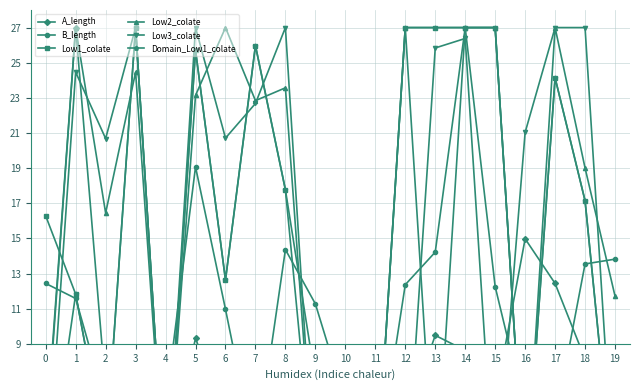

Reading right to left, list all the values displayed in this chart.

A_length: 19=3.1	18=8.1	17=12.4	16=15.0	15=5.8	14=8.6	13=9.5	12=4.5	11=5.5	10=5.7	9=0.9	8=3.1	7=2.6	6=4.8	5=9.3	4=1.8	3=6.4	2=6.4	1=27.0	0=3.6
B_length: 19=13.8	18=13.5	17=4.6	16=5.2	15=12.3	14=27.0	13=14.2	12=12.4	11=1.3	10=5.7	9=11.3	8=14.4	7=2.6	6=11.0	5=19.1	4=5.5	3=5.0	2=5.6	1=11.6	0=12.4
Low1_colate: 19=0.0	18=17.1	17=24.1	16=0.0	15=27.0	14=27.0	13=27.0	12=27.0	11=0.0	10=0.0	9=7.0	8=17.8	7=26.0	6=12.6	5=25.7	4=0.0	3=27.0	2=2.7	1=11.8	0=16.3
Low2_colate: 19=11.7	18=19.0	17=27.0	16=0.0	15=27.0	14=27.0	13=0.0	12=27.0	11=0.0	10=0.0	9=0.0	8=23.6	7=22.8	6=27.0	5=23.1	4=0.0	3=24.5	2=16.4	1=27.0	0=3.1
Low3_colate: 19=0.0	18=27.0	17=27.0	16=21.0	15=0.0	14=26.4	13=25.8	12=0.0	11=0.0	10=0.0	9=0.0	8=27.0	7=22.7	6=20.7	5=27.0	4=0.0	3=27.0	2=20.7	1=24.5	0=0.0
Domain_Low1_colate: 19=0.0	18=17.1	17=24.1	16=0.0	15=27.0	14=27.0	13=27.0	12=27.0	11=0.0	10=0.0	9=0.0	8=17.8	7=26.0	6=12.6	5=25.7	4=0.0	3=27.0	2=2.7	1=11.8	0=0.0